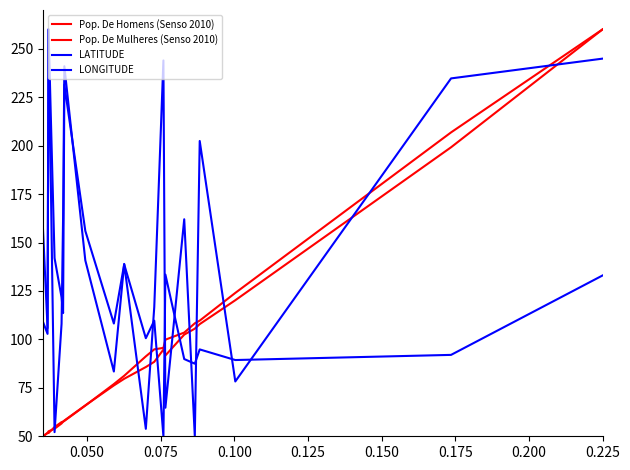

How many lines are shown in the chart?

4